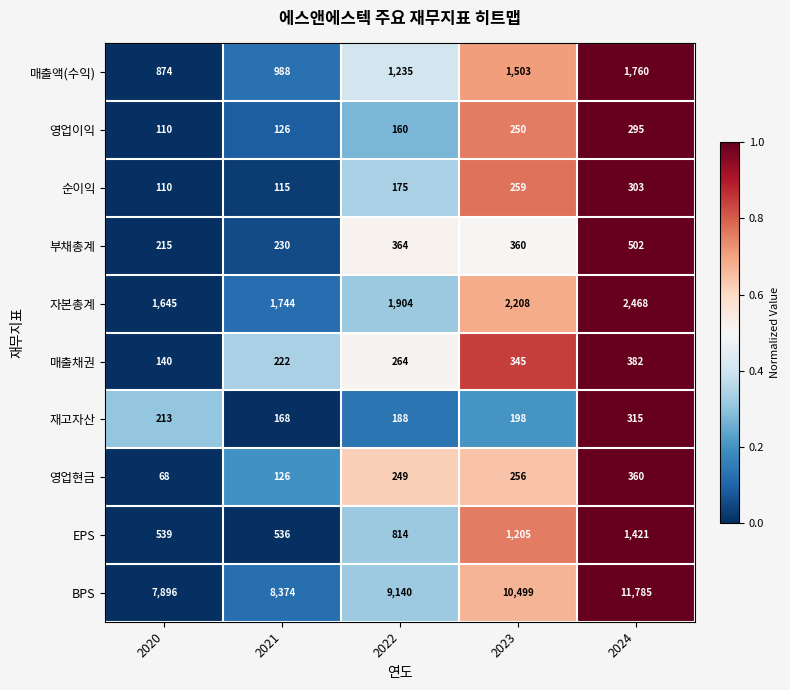

How many values in the 영업이익 series are below 160?

2